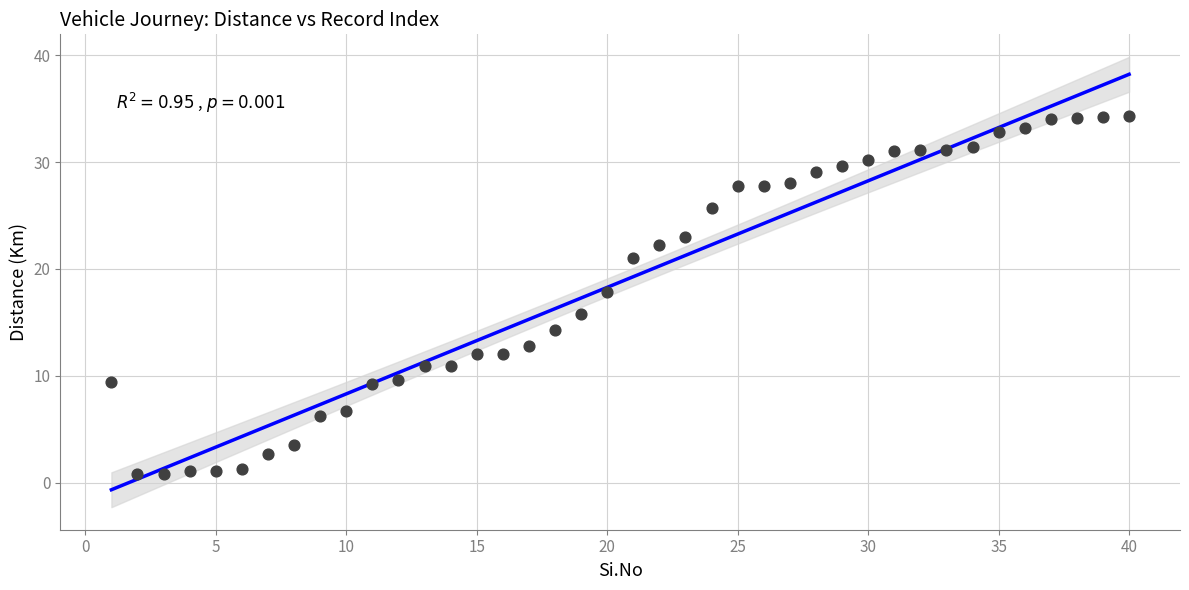

What is the range of X values (max minus min)?

39.0